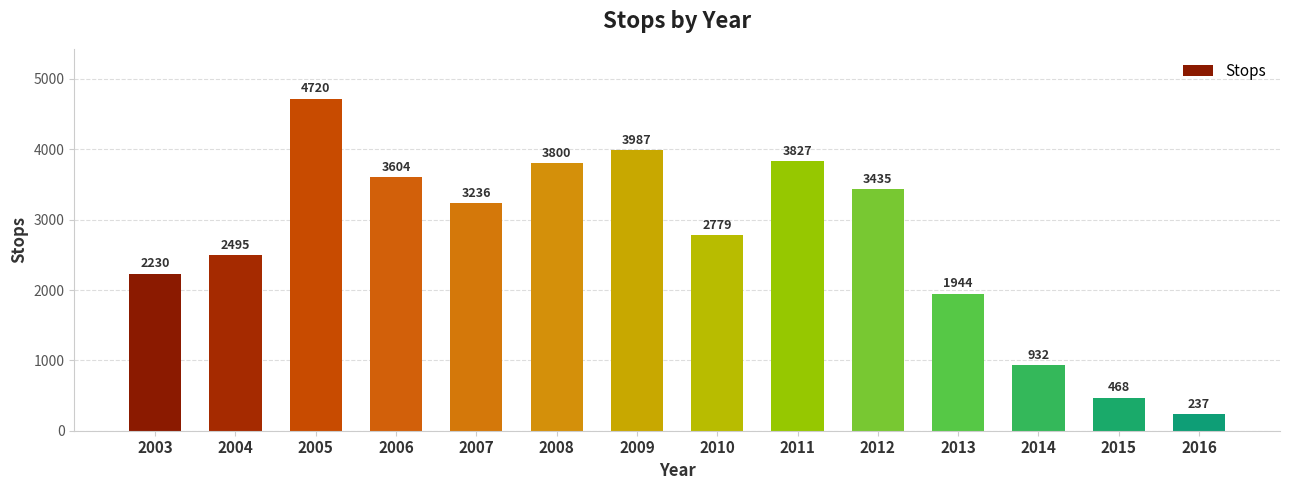

Count the number of data series in this chart.

1